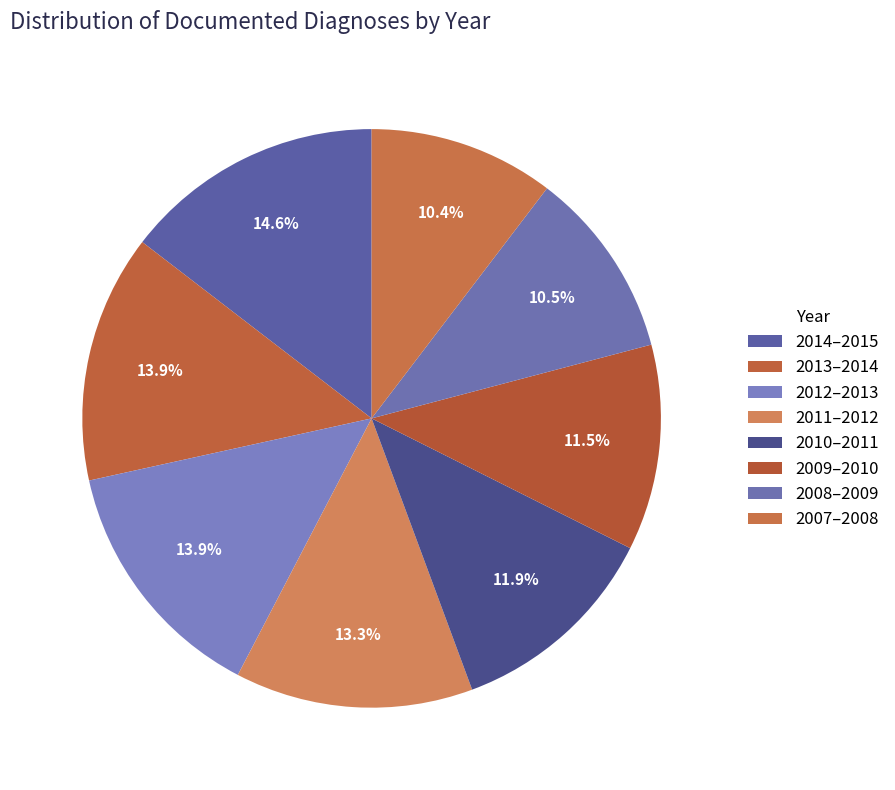

Is it true that 2010–2011 is 12% of the pie?

True